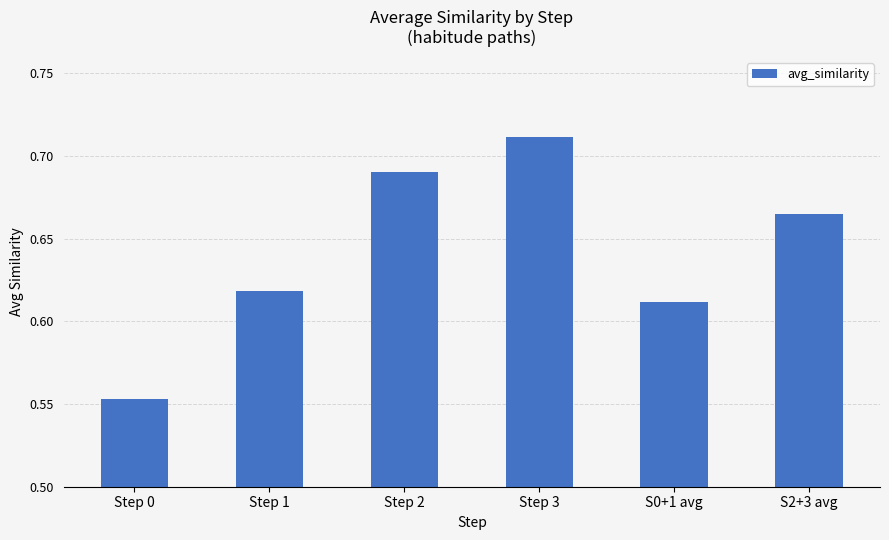

Count the values in the range 0 to 1.

6